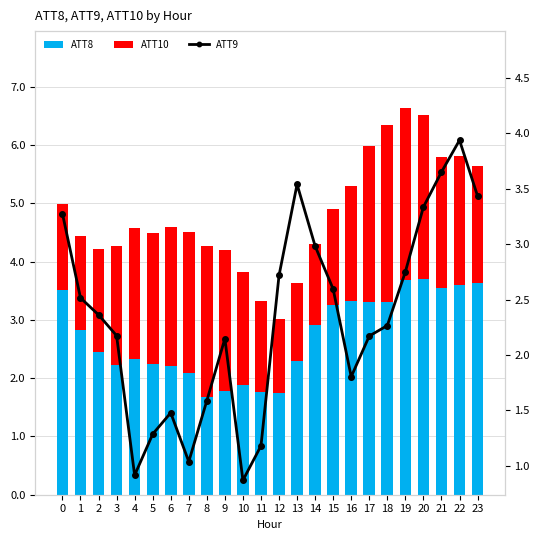

Rank the series at 0 from lowest to highest value.

ATT10, ATT9, ATT8